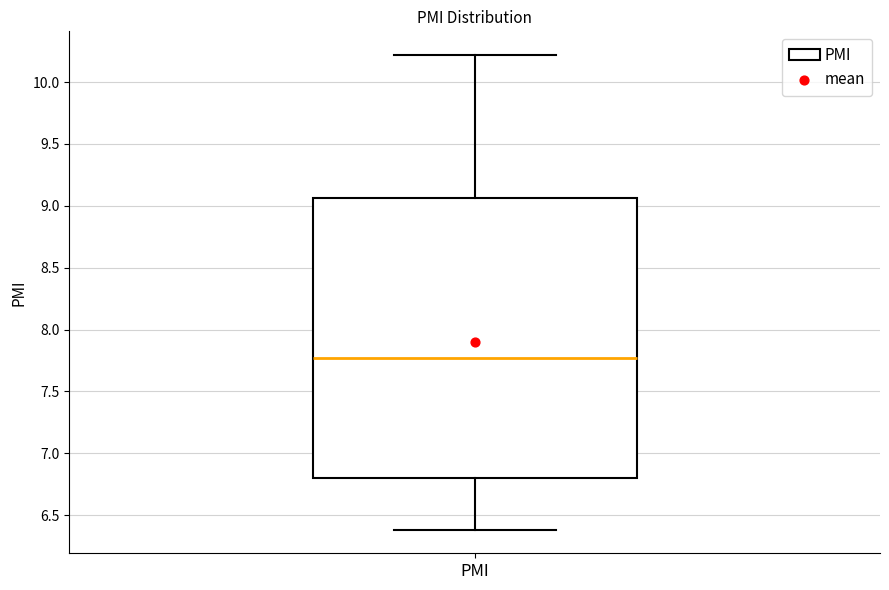

Read this box plot against the y-axis: the position of the median line, the range covered by the box, and the ends of both whiskers. The values are not printed on the chart, so give them approximately, as read against the axis.

median 7.75, box 6.80 to 9.05, whiskers 6.40 to 10.20